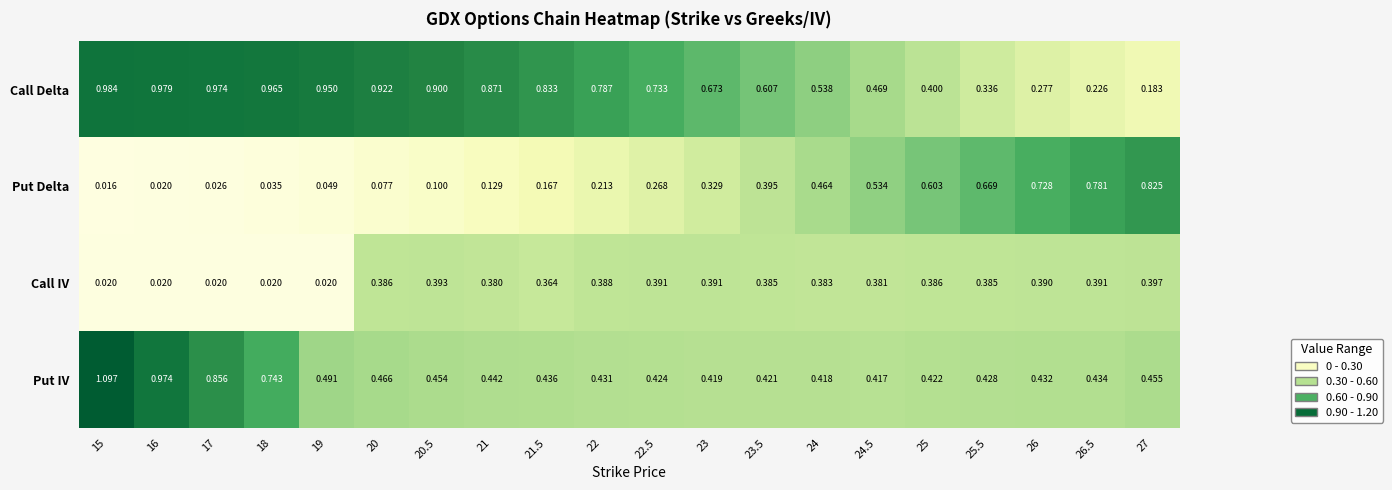

Rank the series at 17 from lowest to highest value.

Call IV, Put Delta, Put IV, Call Delta